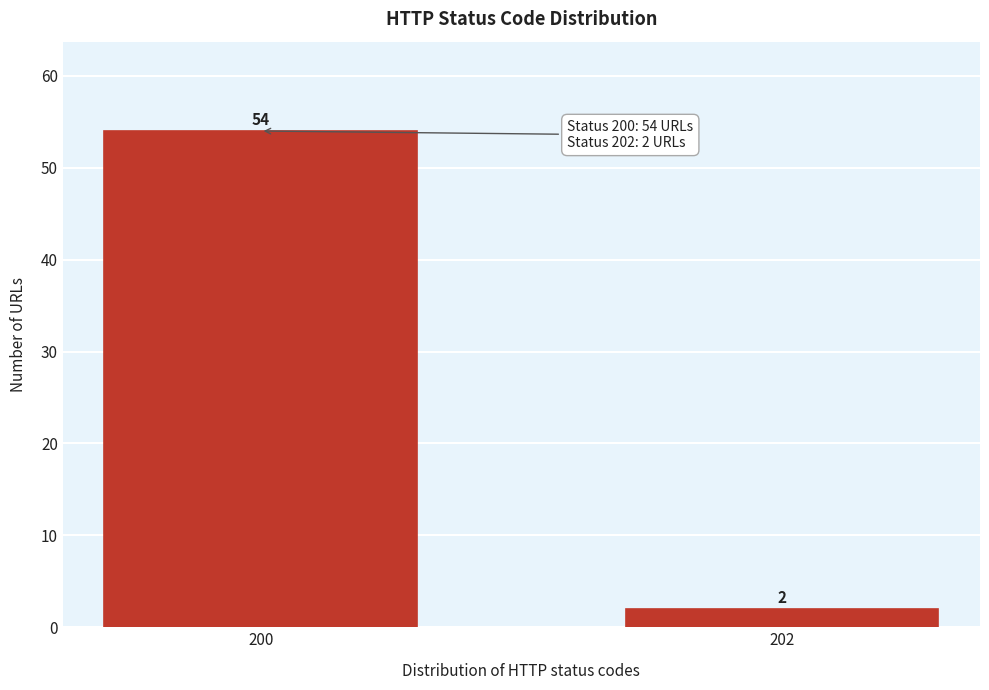

Reading left to right, what are all the values shown in this chart?

200=54	202=2